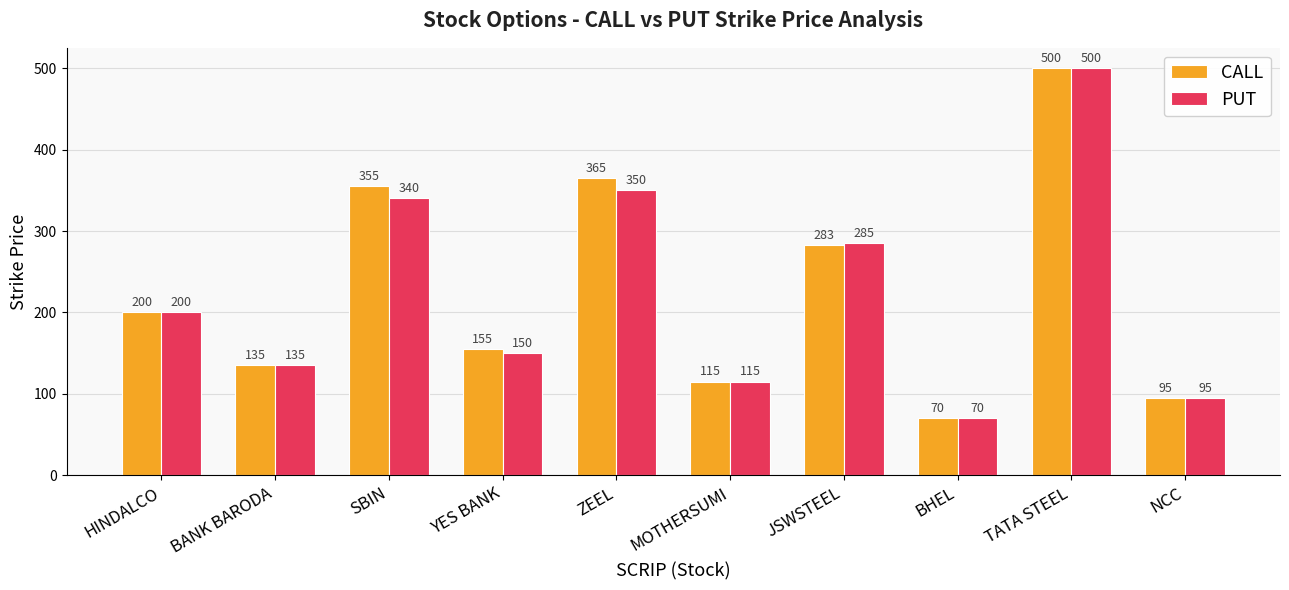

Rank the categories by CALL value from highest to lowest.

TATA STEEL, ZEEL, SBIN, JSWSTEEL, HINDALCO, YES BANK, BANK BARODA, MOTHERSUMI, NCC, BHEL